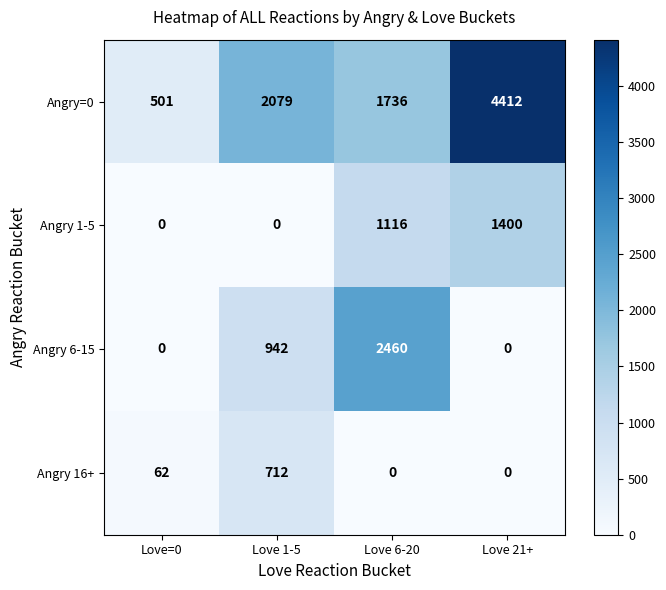

At how many categories does at least one series exceed 314?

4